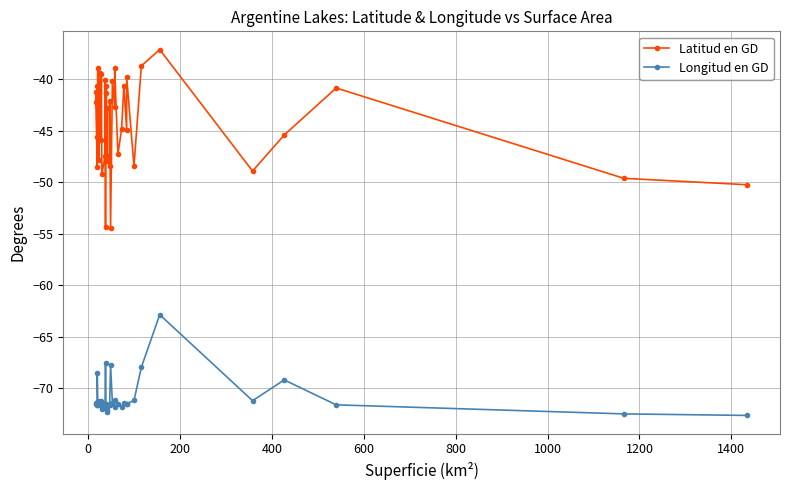

Does the chart have visible grid lines?

Yes